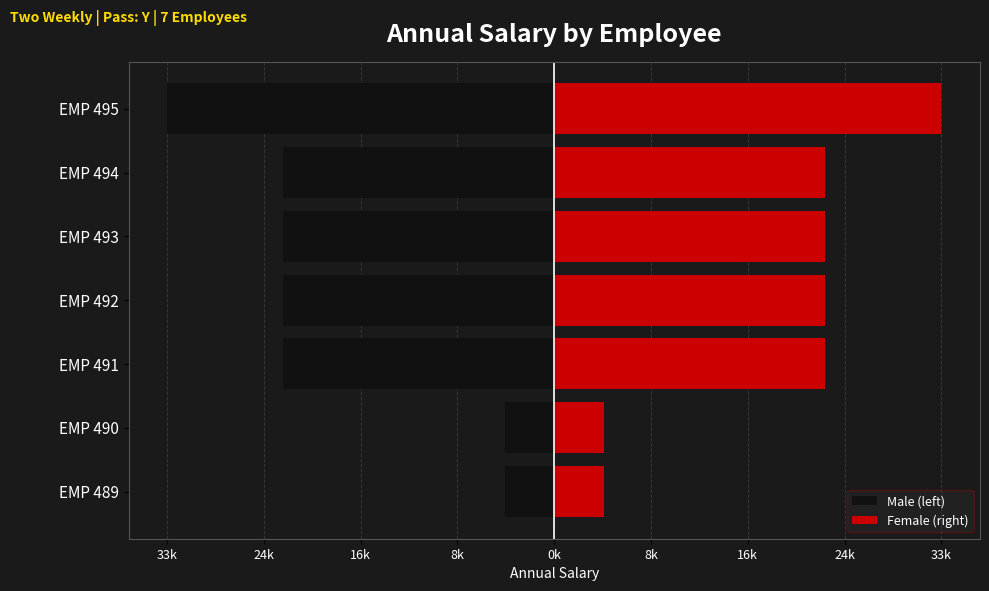

What is the smallest value displayed?

-33085.0